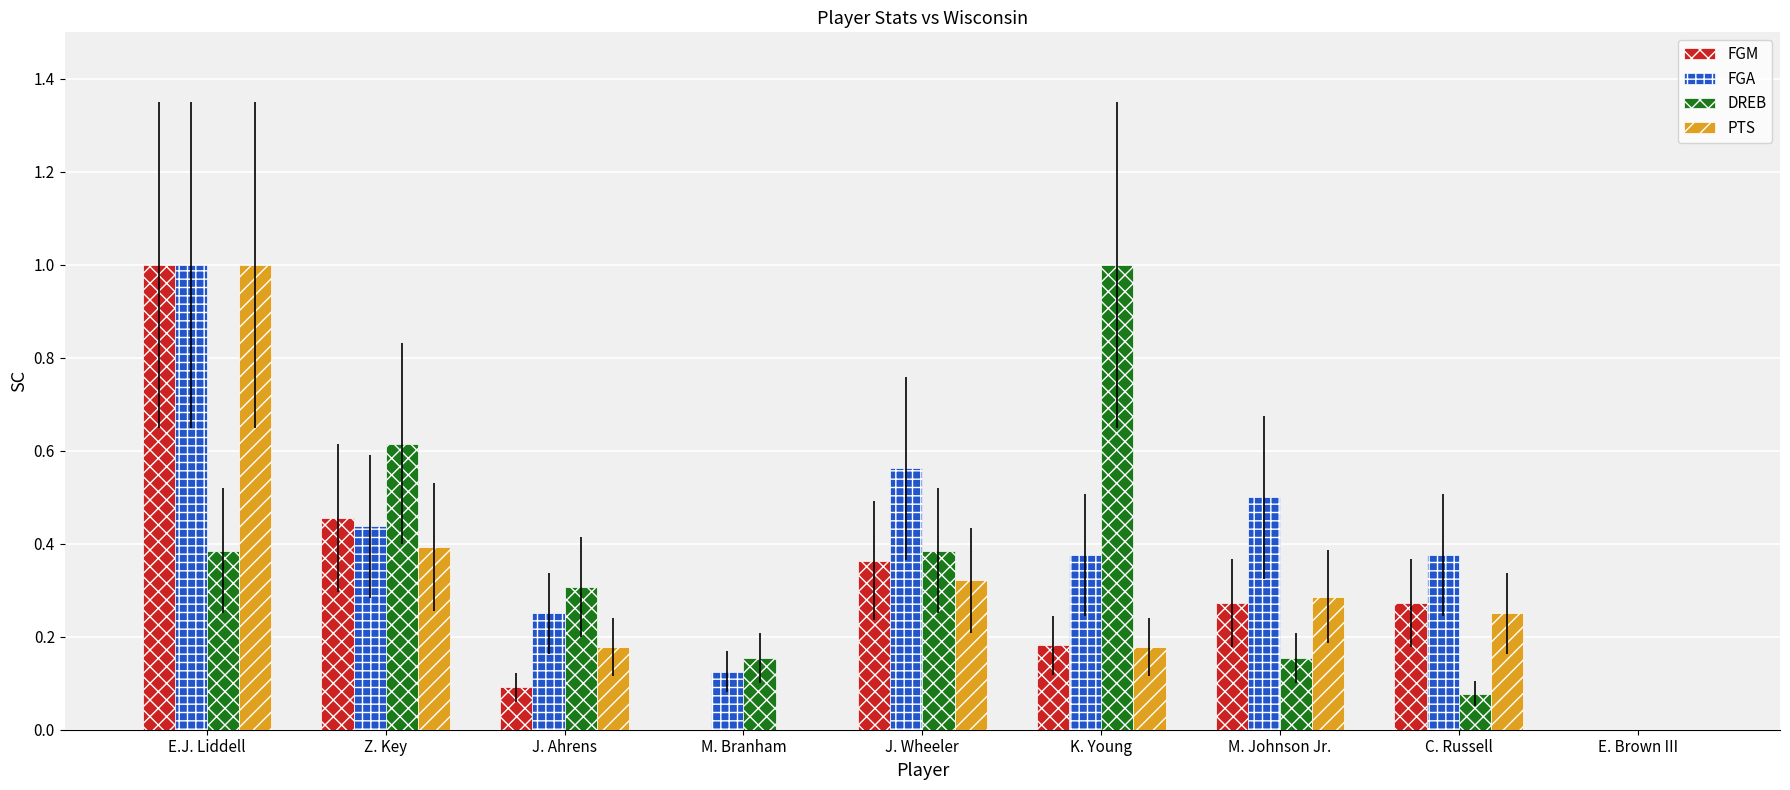

How many groups of bars are there?

9